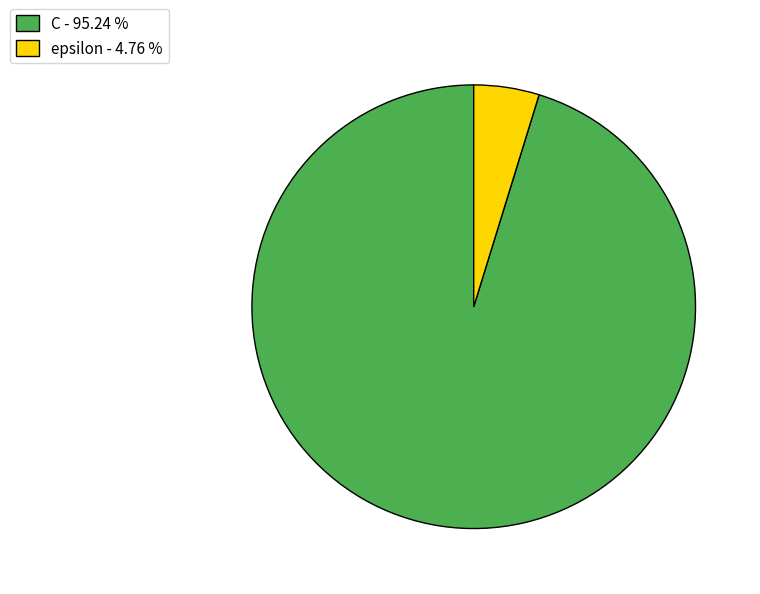

Count the number of slices in the pie.

2